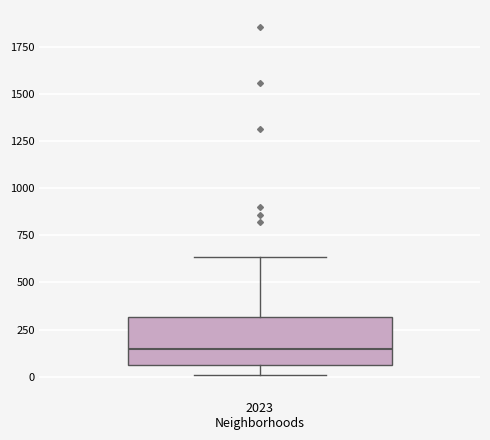

Read this box plot against the y-axis: the position of the median line, the range covered by the box, and the ends of both whiskers. The values are not printed on the chart, so give them approximately, as read against the axis.

median 150, box 50 to 300, whiskers 0 to 650